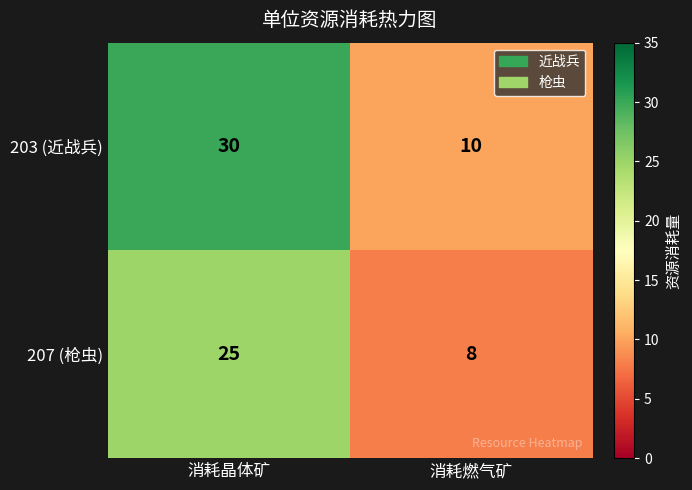

What is the sum of the 203 (近战兵) values at 消耗晶体矿 and 消耗燃气矿?

40